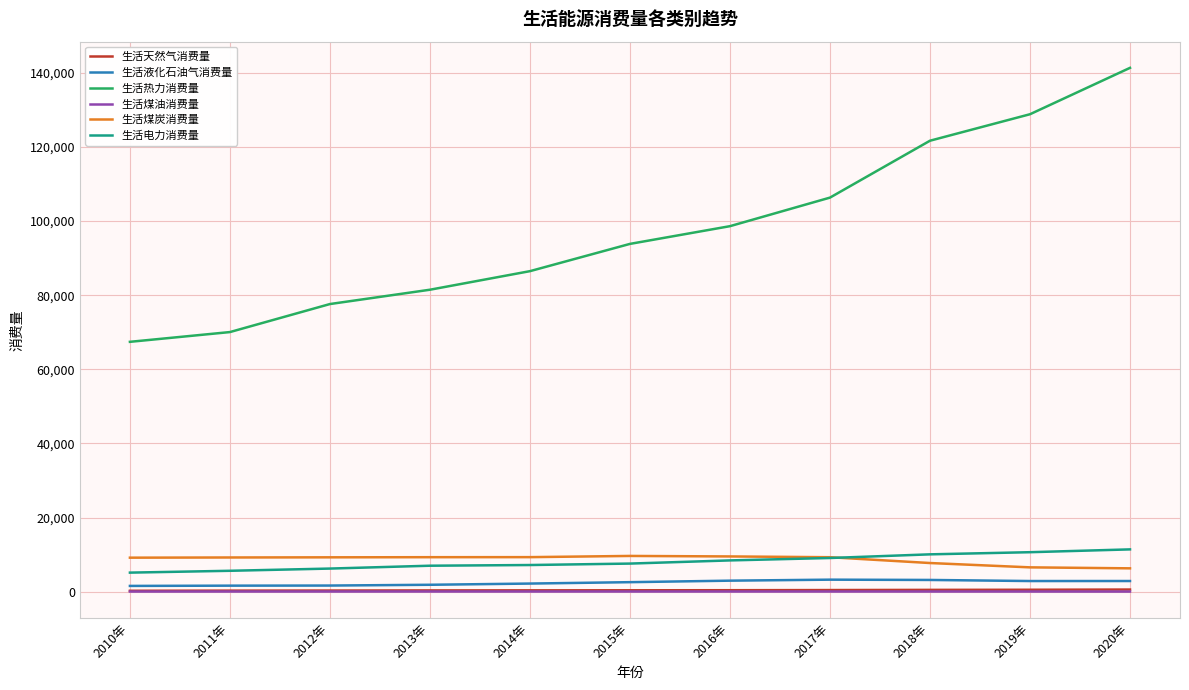

Is the value of 生活热力消费量 at 2015年 greater than the value of 生活电力消费量 at 2011年?

Yes